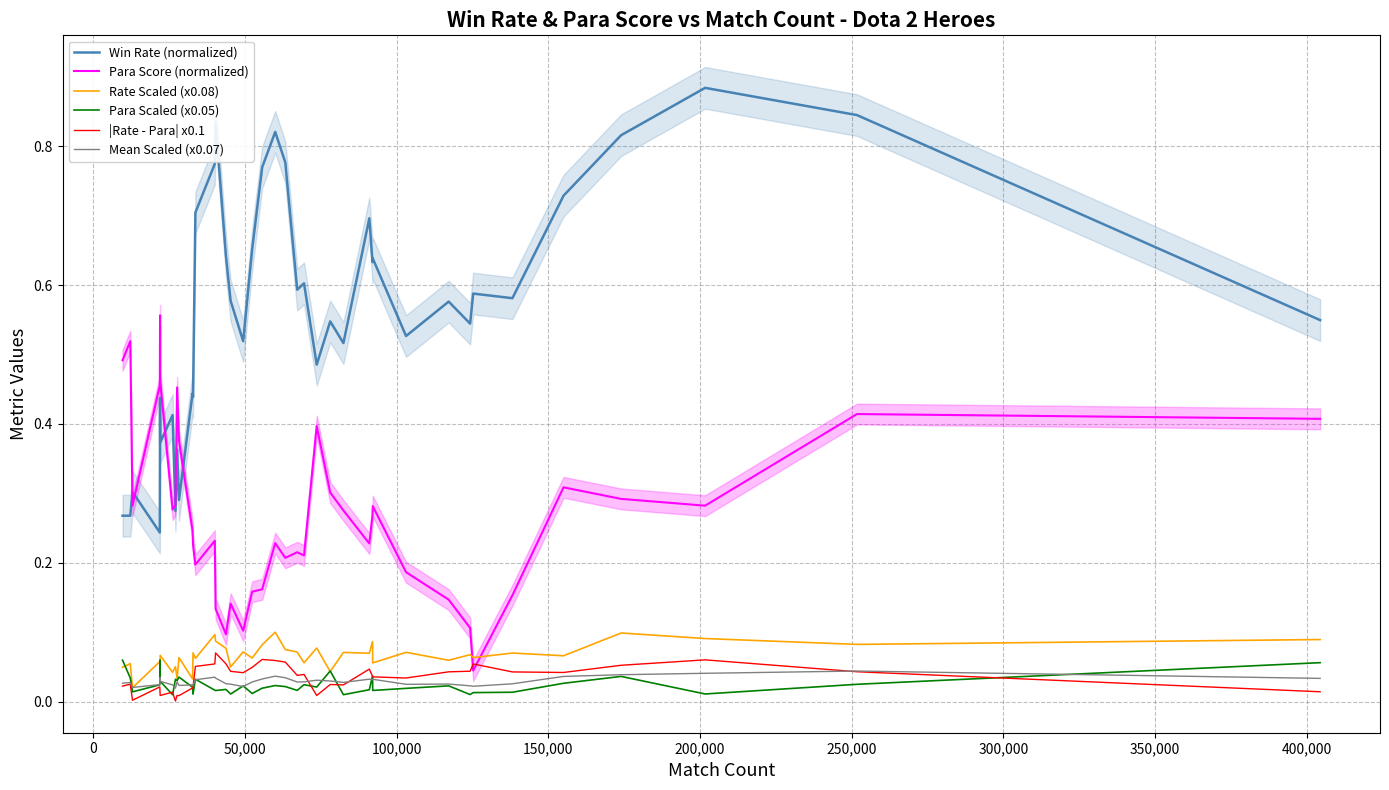

True or false: Para Scaled (x0.05) and Para Score (normalized) cross at least once.

False